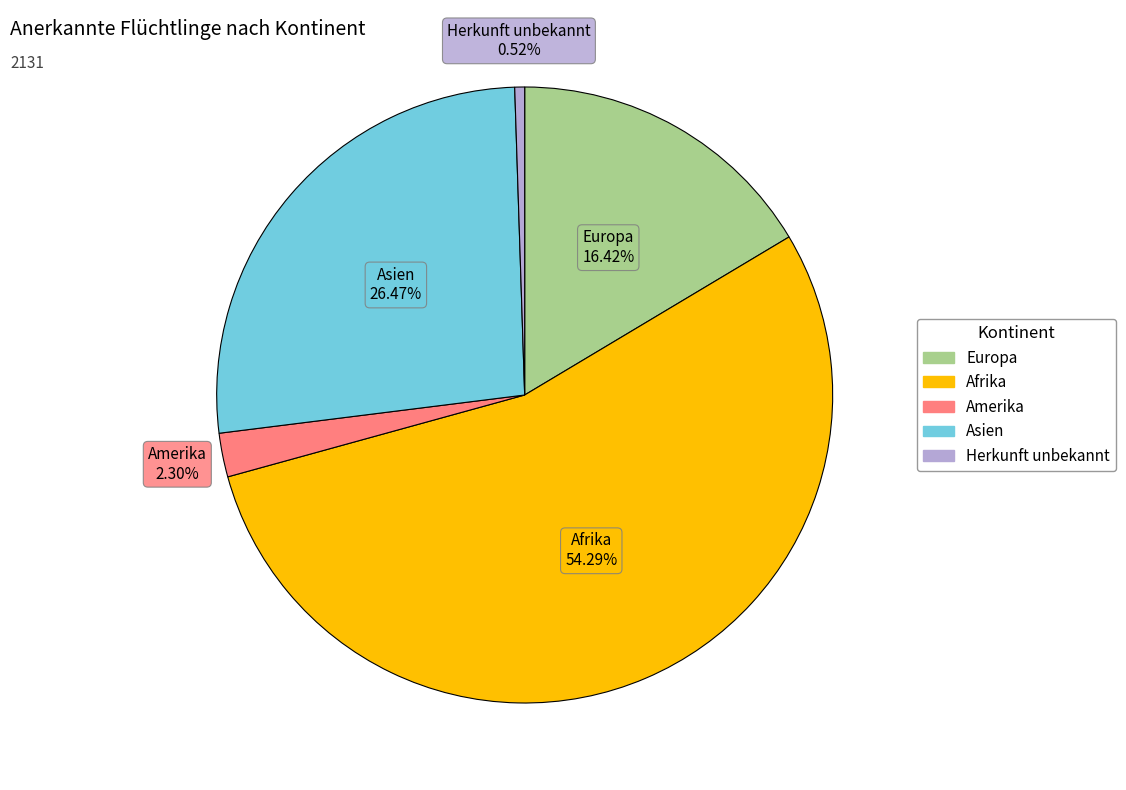

What is the majority slice?

Afrika